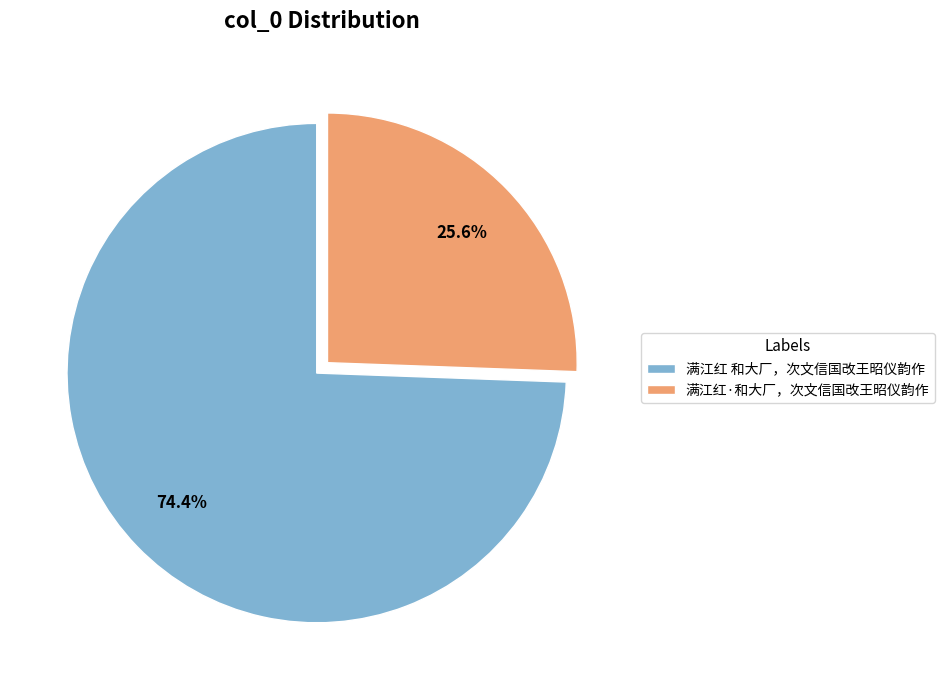

What is the largest slice in the pie chart?

满江红 和大厂，次文信国改王昭仪韵作